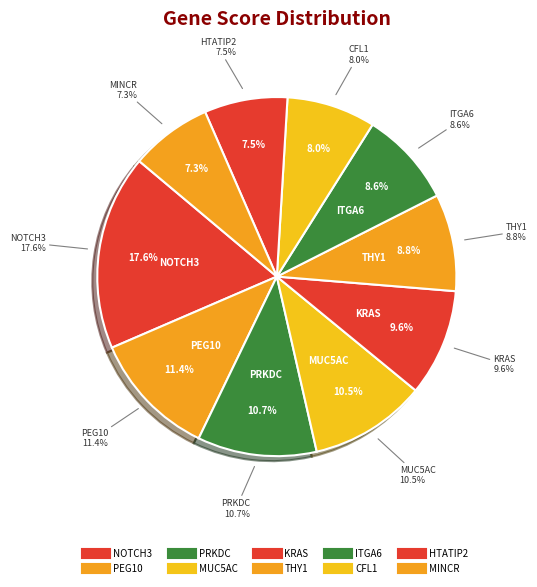

To the nearest percent, what portion does PRKDC represent?

11%